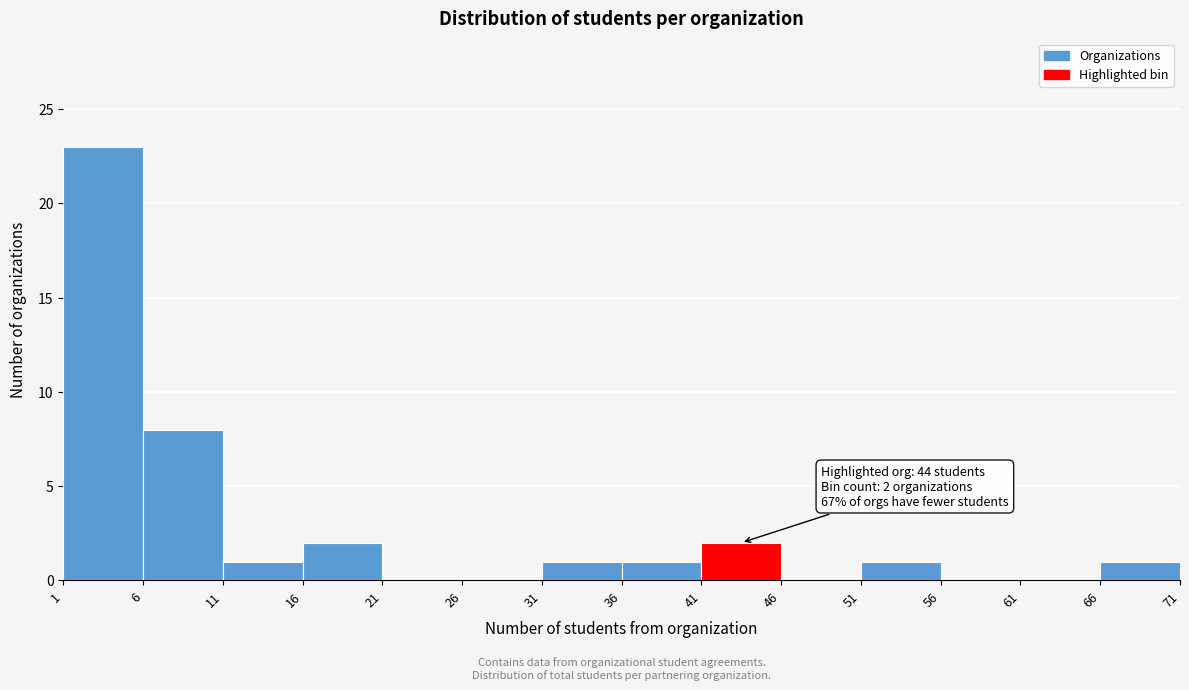

Which range on the x-axis has the tallest bar?

1 to 6